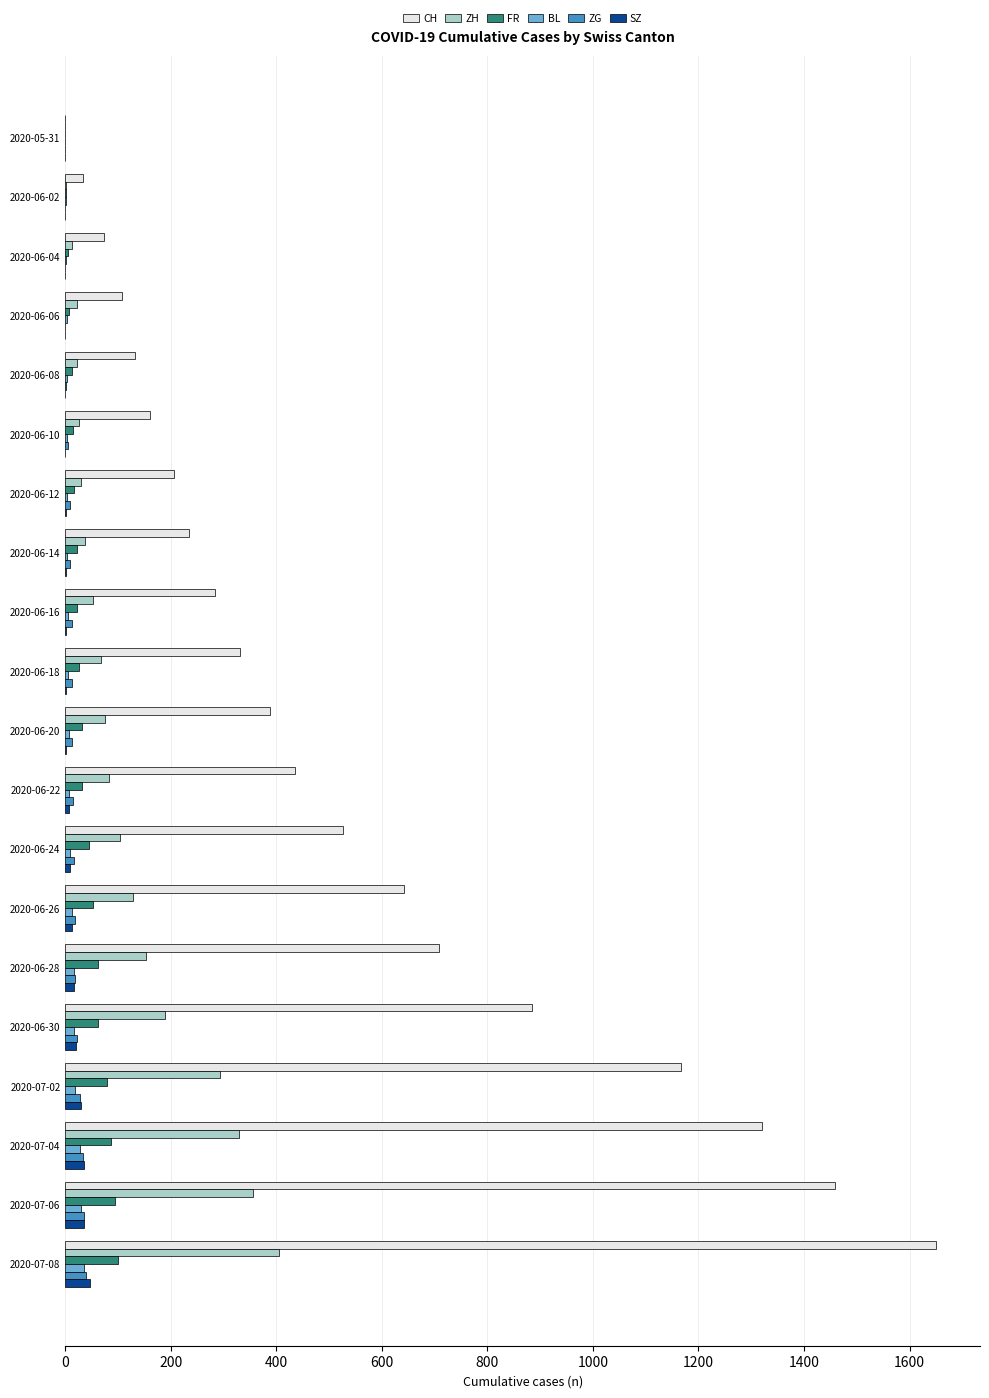

Which series changed the most between 2020-05-31 and 2020-06-28?

CH